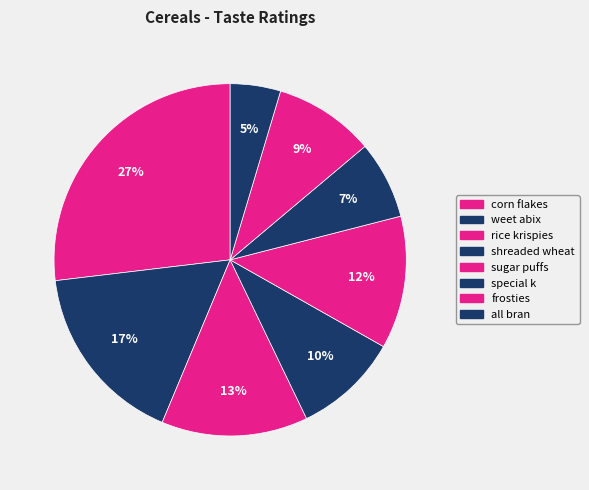

Is corn flakes the majority of the pie?

No